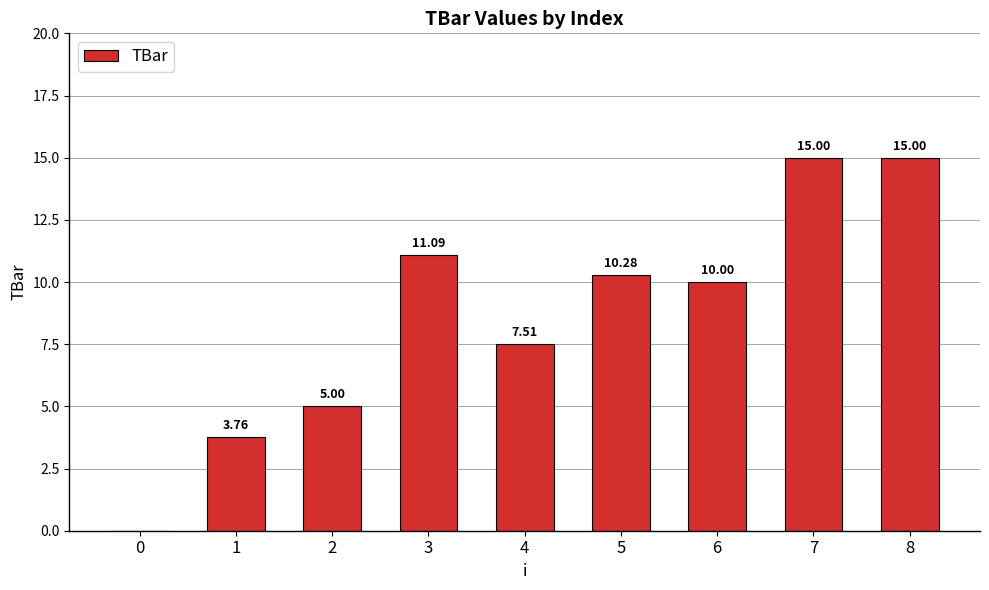

Which has a higher value, 1 or 5?

5